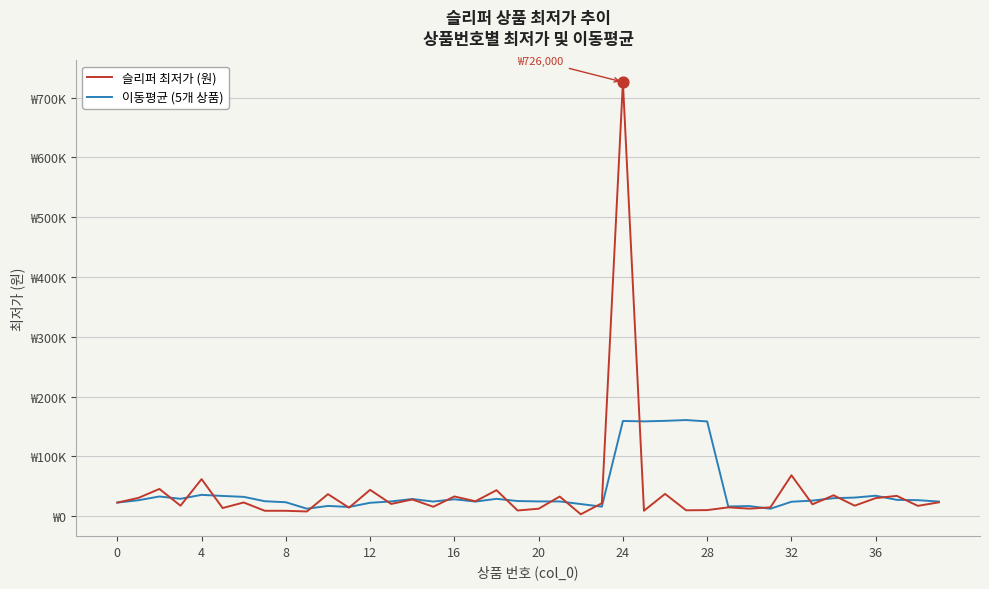

What are all the series names shown in the legend?

슬리퍼 최저가 (원), 이동평균 (5개 상품)